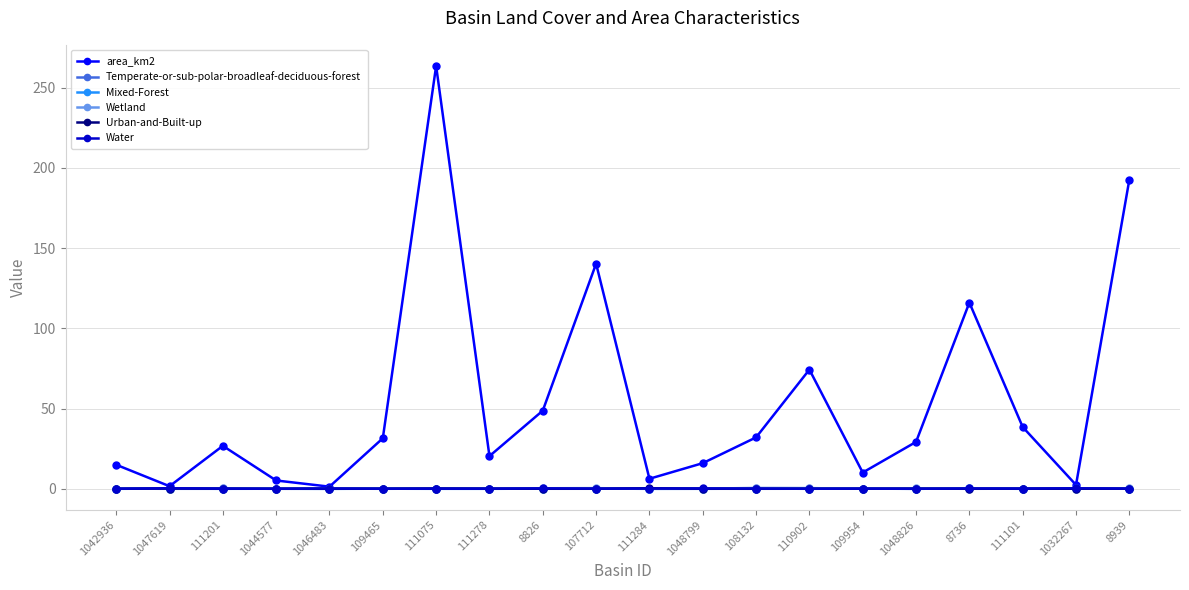

How many data points in area_km2 are above 29?

10